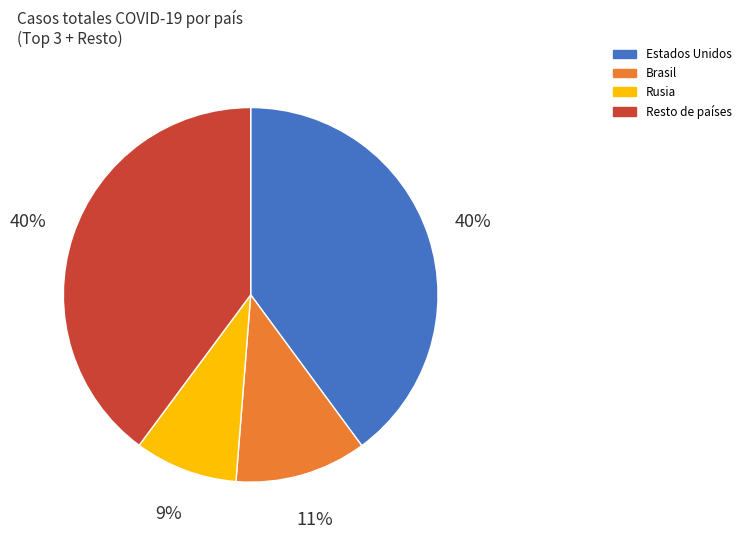

To the nearest percent, what is the average slice percentage?

25%